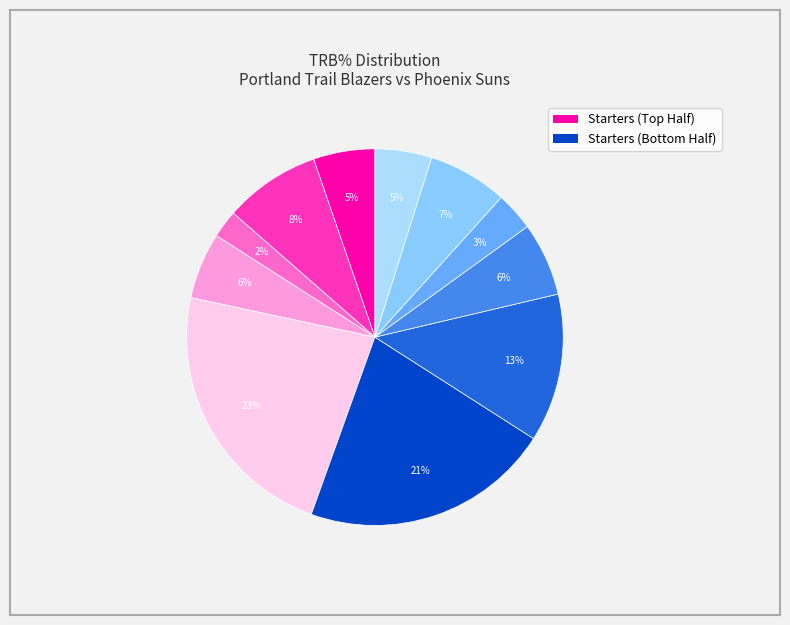

Is there any slice that represents more than half of the pie?

No